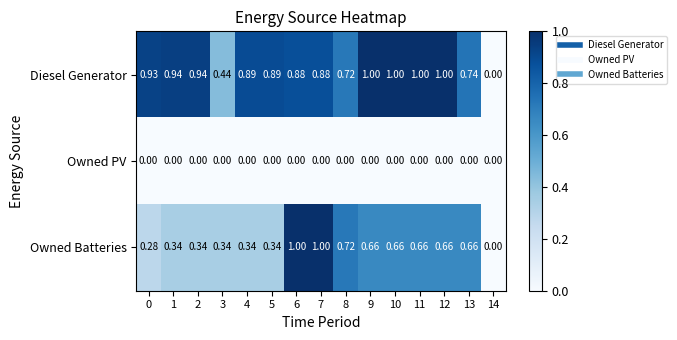

Which series changed the most between 3 and 5?

Diesel Generator